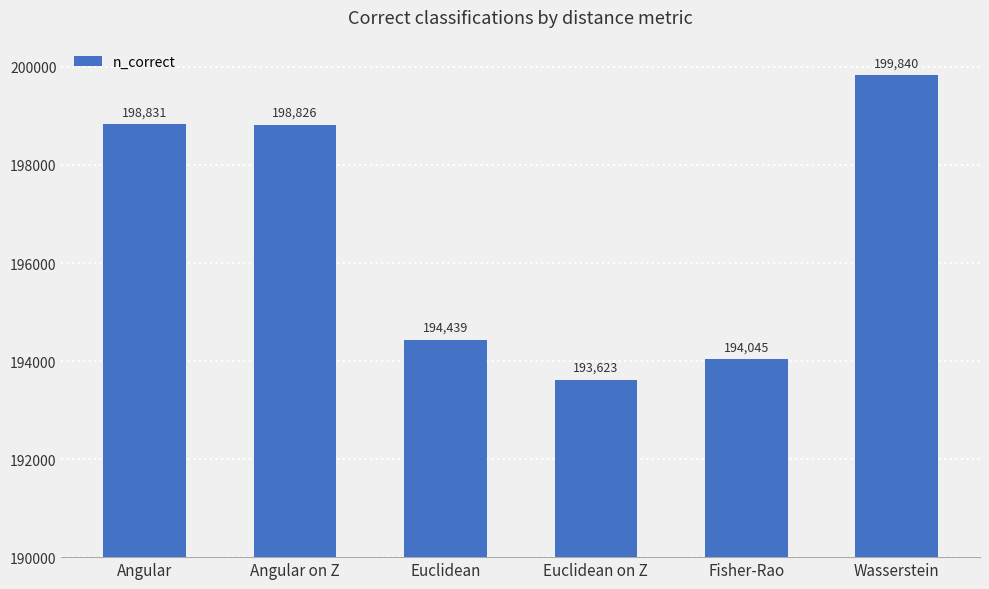

Rank the categories by value from lowest to highest.

Euclidean on Z, Fisher-Rao, Euclidean, Angular on Z, Angular, Wasserstein